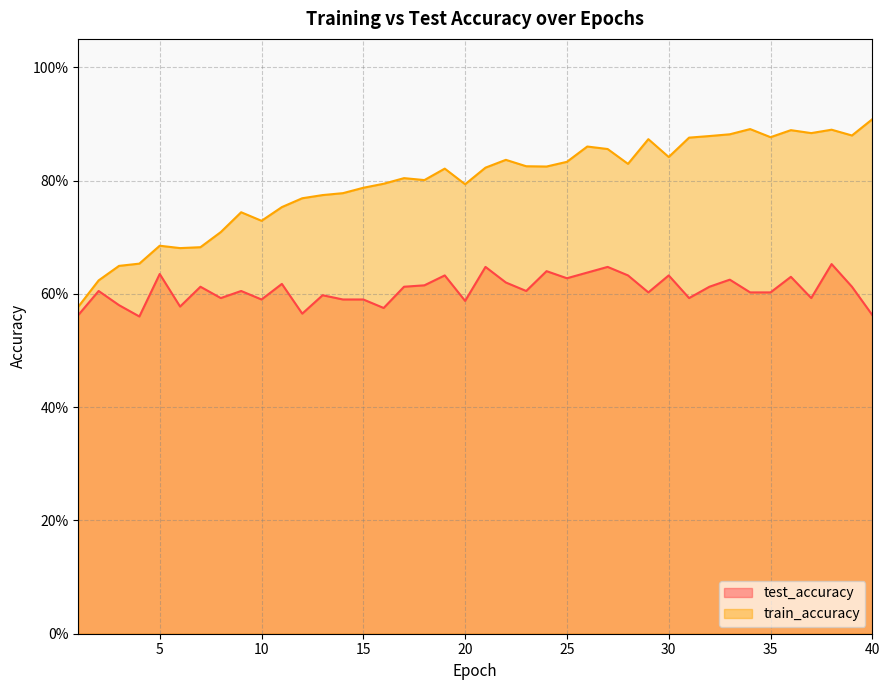

Reading left to right, what are all the values shown in this chart?

test_accuracy: 0.6	0.6	0.6	0.6	0.6	0.6	0.6	0.6	0.6	0.6	0.6	0.6	0.6	0.6	0.6	0.6	0.6	0.6	0.6	0.6	0.6	0.6	0.6	0.6	0.6	0.6	0.6	0.6	0.6	0.6	0.6	0.6	0.6	0.6	0.6	0.6	0.6	0.7	0.6	0.6
train_accuracy: 0.6	0.6	0.6	0.7	0.7	0.7	0.7	0.7	0.7	0.7	0.8	0.8	0.8	0.8	0.8	0.8	0.8	0.8	0.8	0.8	0.8	0.8	0.8	0.8	0.8	0.9	0.9	0.8	0.9	0.8	0.9	0.9	0.9	0.9	0.9	0.9	0.9	0.9	0.9	0.9